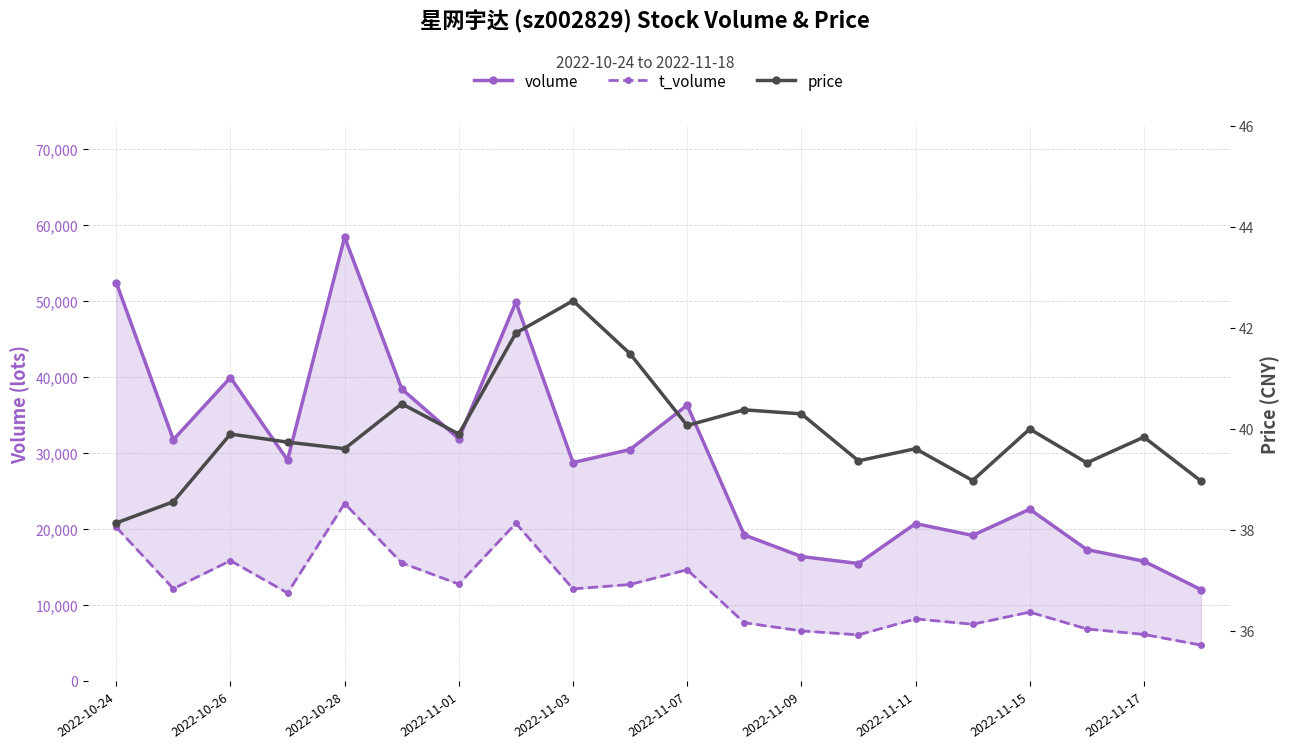

True or false: volume and price cross at least once.

False